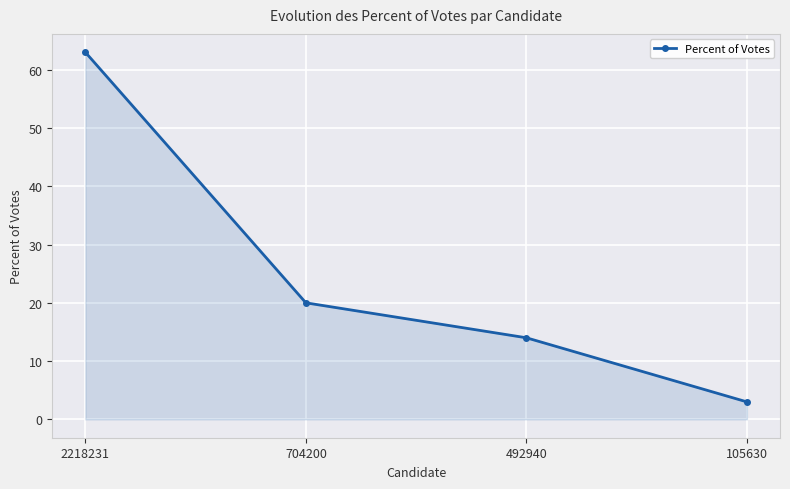

Read the value at 105630.

3.0